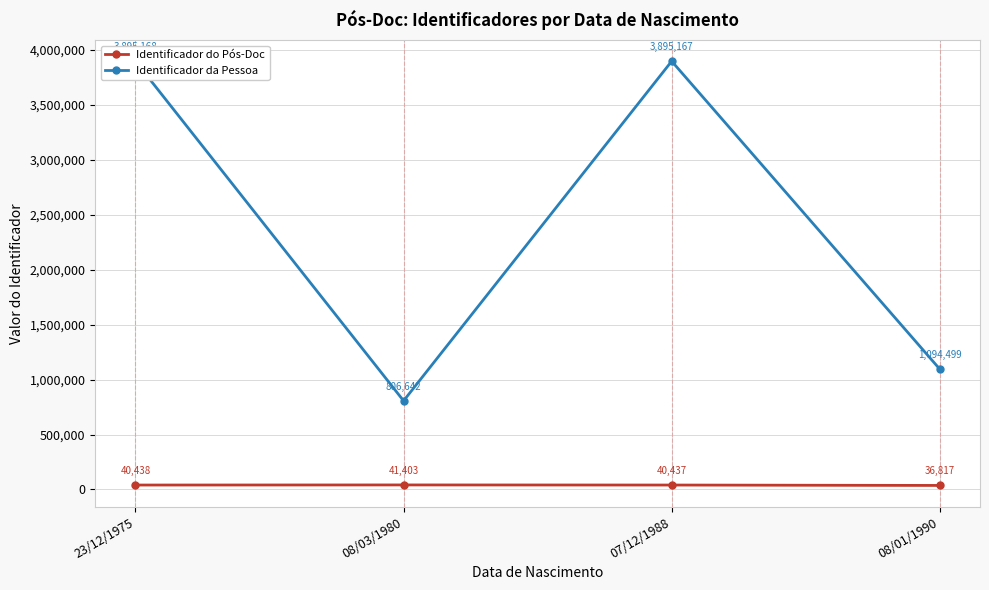

Which series has the widest spread of values?

Identificador da Pessoa